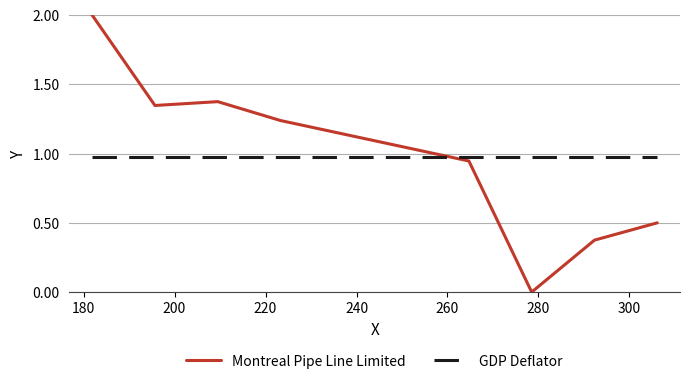

List the series in order of their peak value, highest first.

Montreal Pipe Line Limited, GDP Deflator